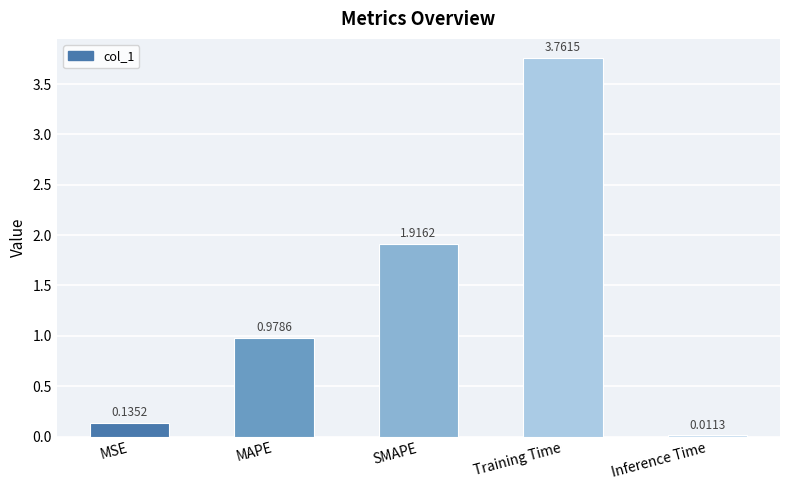

Are the bars horizontal?

No